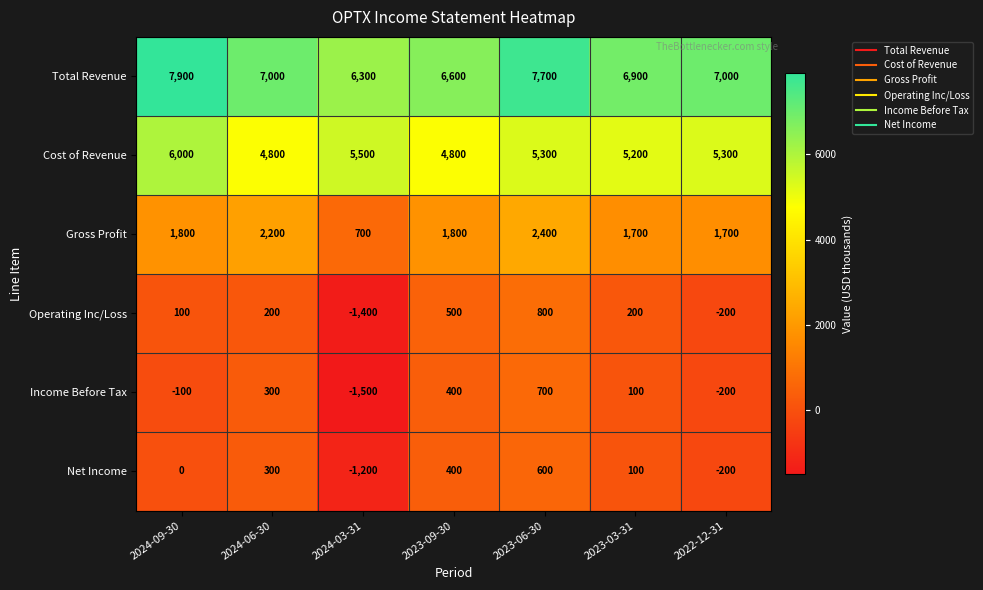

Rank the series by their maximum value, from highest to lowest.

Total Revenue, Cost of Revenue, Gross Profit, Operating Inc/Loss, Income Before Tax, Net Income